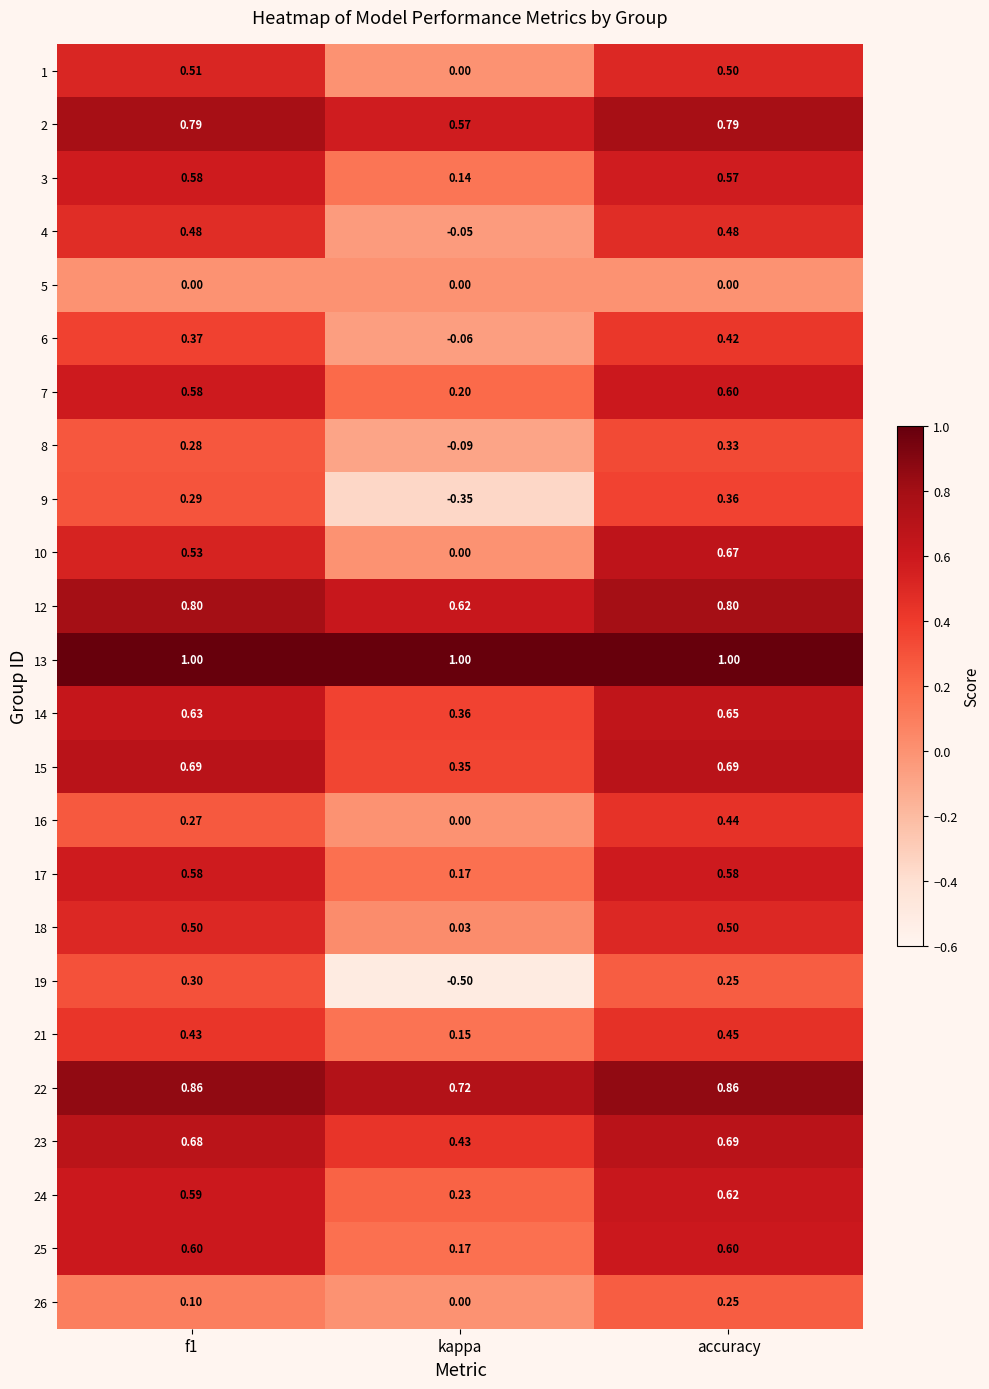

At which label does 23 reach its minimum?

kappa